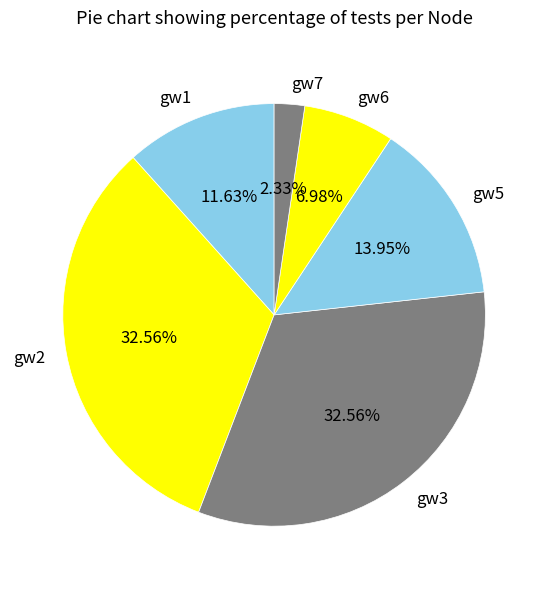

The gw6 slice represents 20% of the pie. True or false?

False